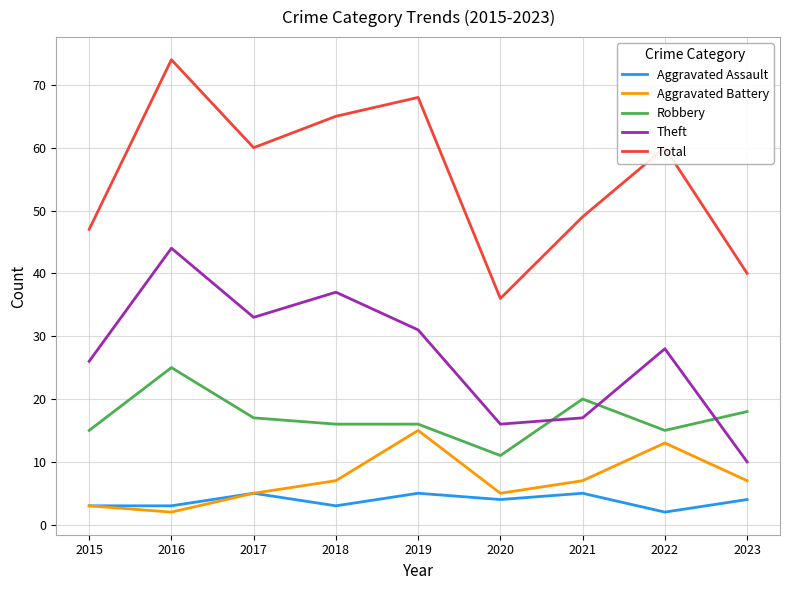

Which series has the widest spread of values?

Total